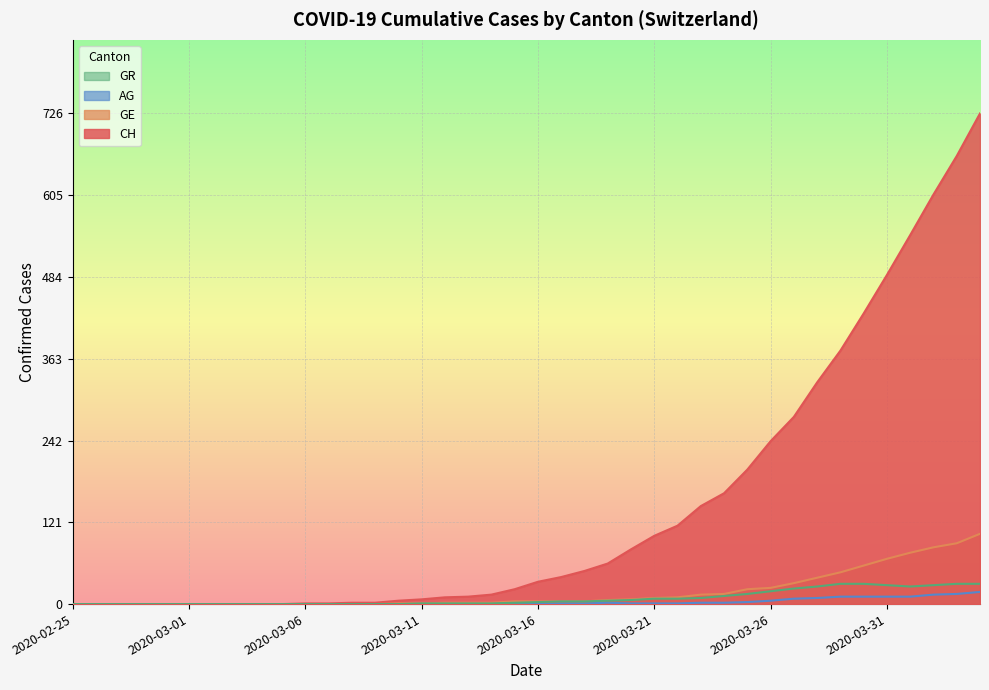

At which category is the sum across all series the highest?

2020-04-04